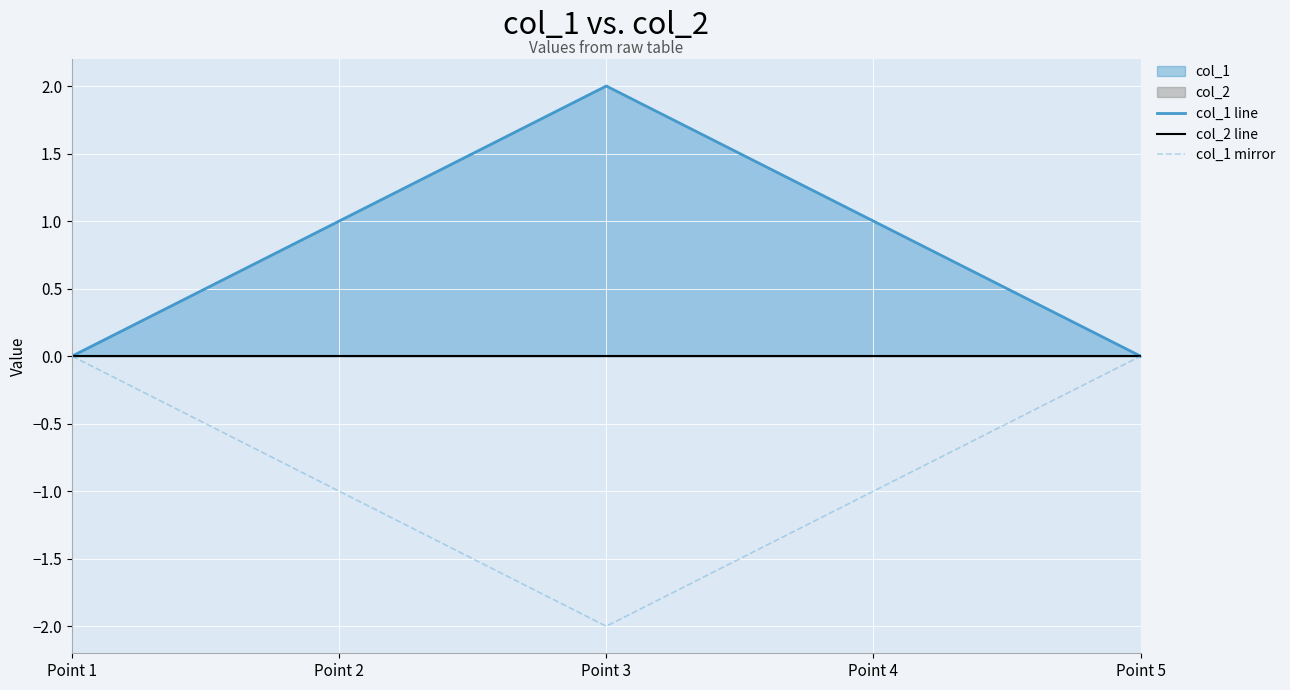

How many values in col_1 line are above zero?

3